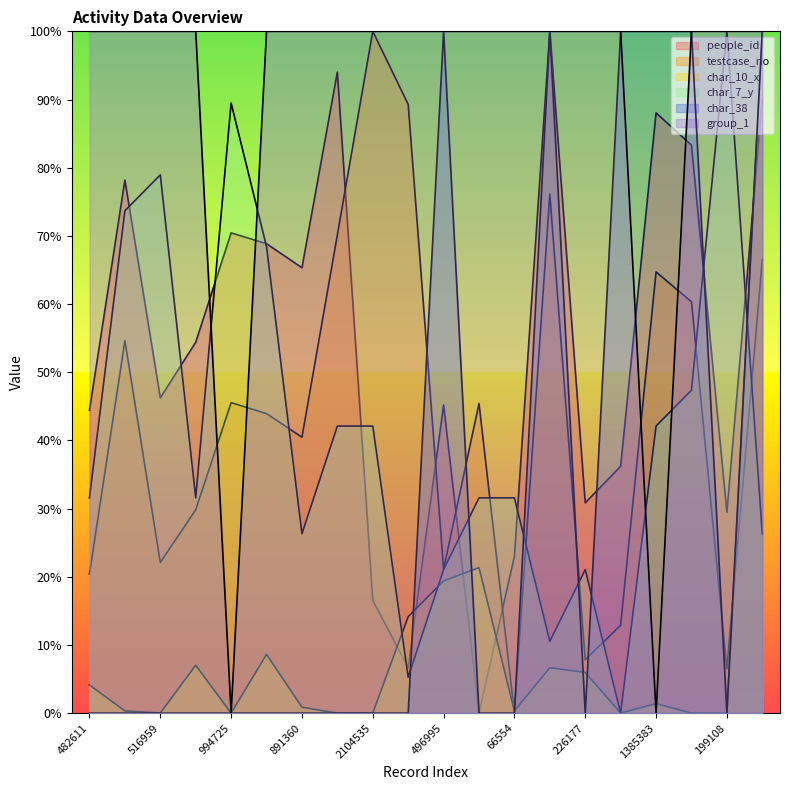

What is the difference between the maximum and minimum values in the people_id series?

100.0